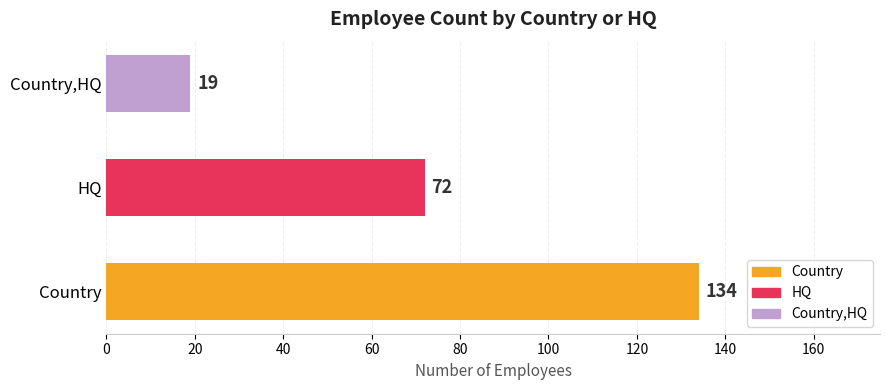

Reading bottom to top, transcribe all the data shown in this chart.

Country=134	HQ=72	Country,HQ=19